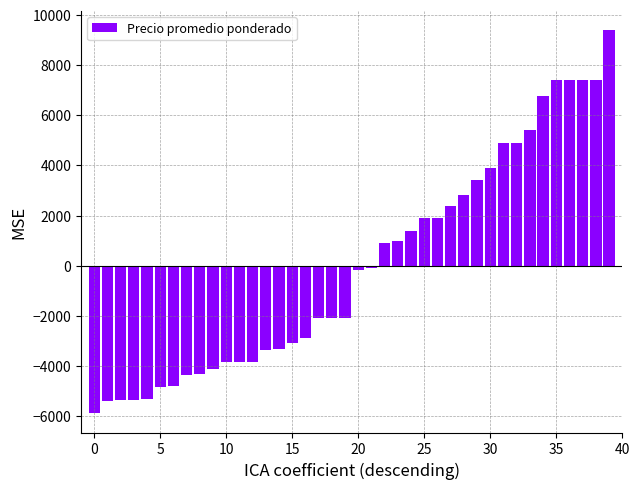

What is the difference between the second highest and minimum values?

13286.0